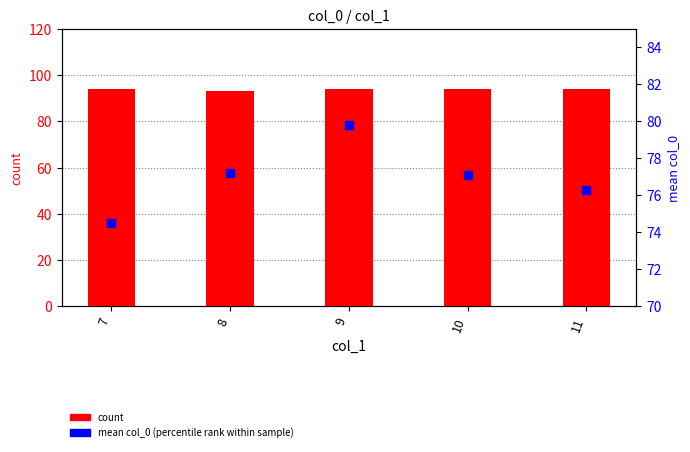

What are all the series names shown in the legend?

count, mean col_0 (percentile rank)